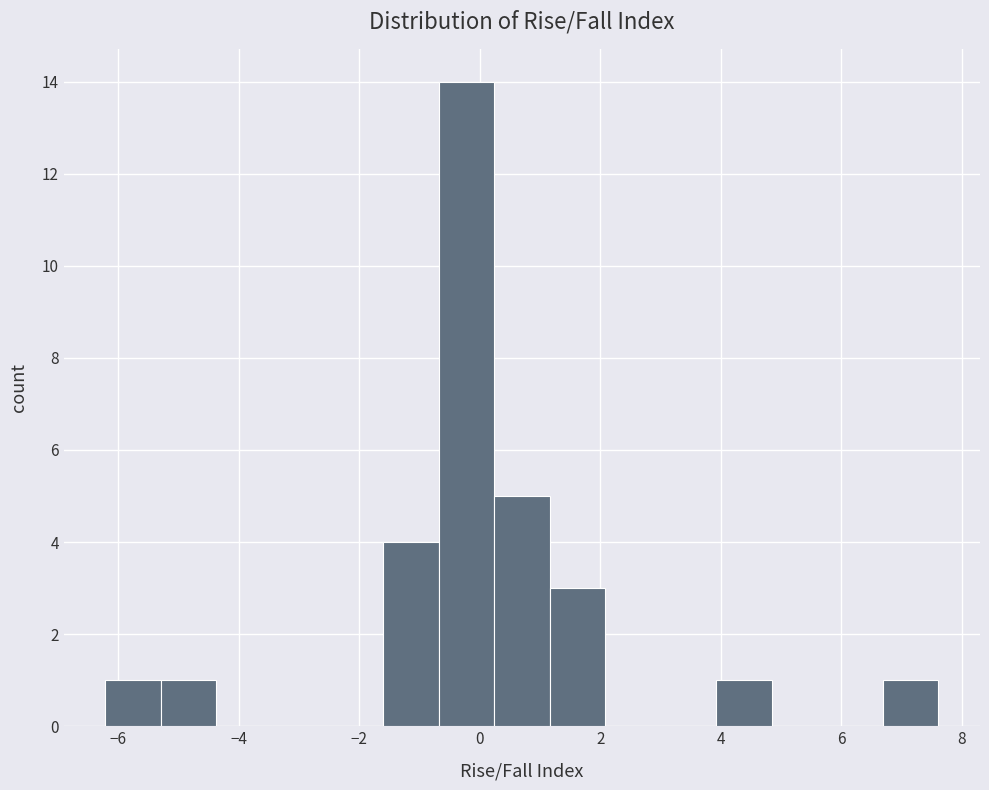

What is the height of the bar covering -5.2 to -4.4 on the x-axis? Neither the bar edges nor the heights are printed on the chart, so give them approximately, as read against the axes.

1